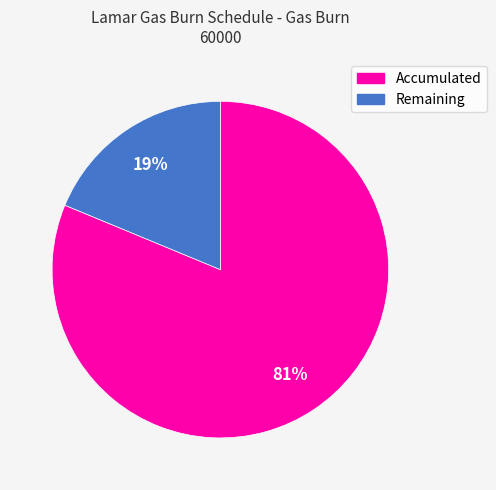

Is the sum of Remaining and Accumulated greater than half?

Yes